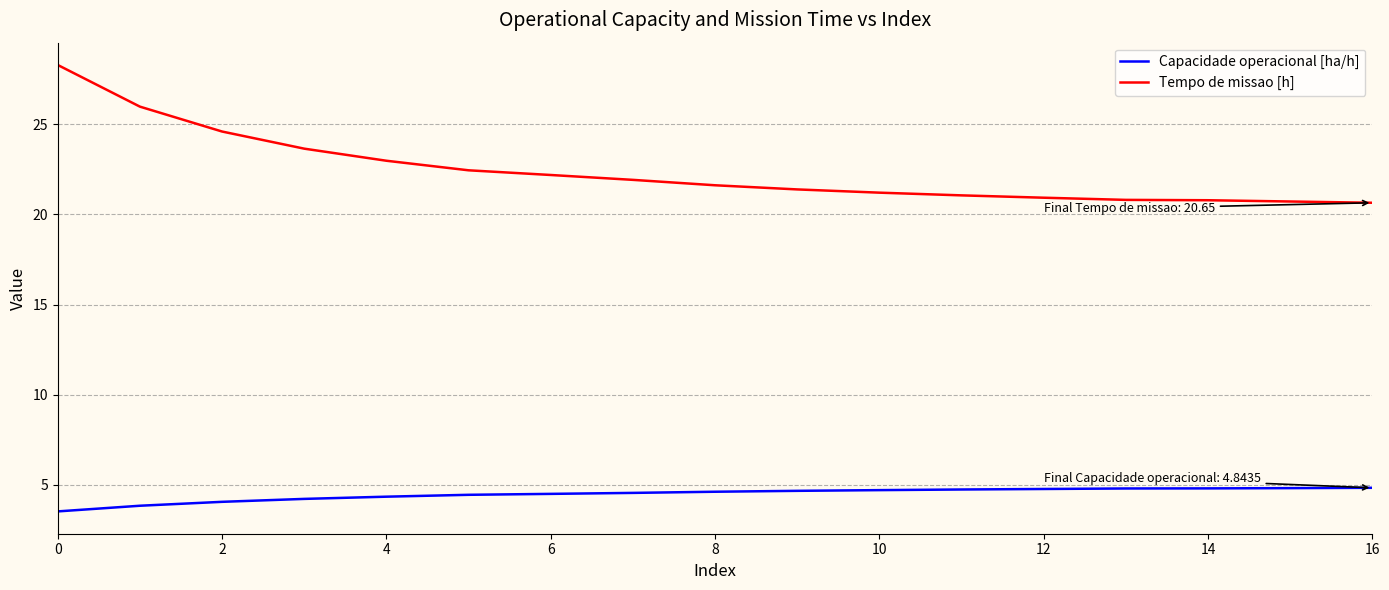

What is the sum of all Capacidade operacional [ha/h] values?

76.4